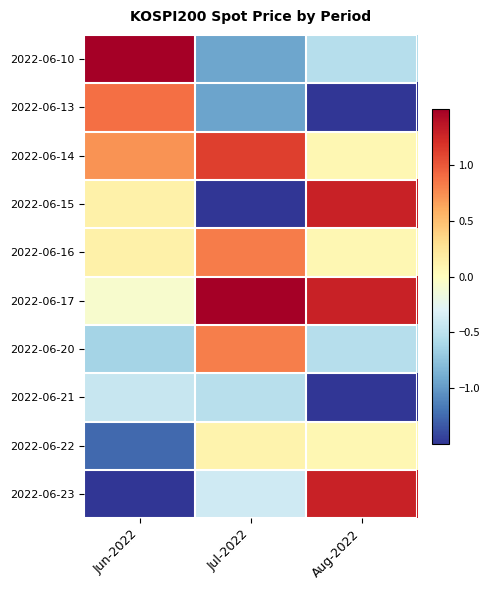

Reading left to right, list all the values displayed in this chart.

2022-06-10: Jun-2022=2.1	Jul-2022=-0.9	Aug-2022=-0.5
2022-06-13: Jun-2022=0.9	Jul-2022=-0.9	Aug-2022=-1.5
2022-06-14: Jun-2022=0.7	Jul-2022=1.1	Aug-2022=0.1
2022-06-15: Jun-2022=0.1	Jul-2022=-1.7	Aug-2022=1.3
2022-06-16: Jun-2022=0.1	Jul-2022=0.8	Aug-2022=0.1
2022-06-17: Jun-2022=-0.1	Jul-2022=1.6	Aug-2022=1.3
2022-06-20: Jun-2022=-0.6	Jul-2022=0.8	Aug-2022=-0.5
2022-06-21: Jun-2022=-0.4	Jul-2022=-0.5	Aug-2022=-1.5
2022-06-22: Jun-2022=-1.3	Jul-2022=0.1	Aug-2022=0.1
2022-06-23: Jun-2022=-1.5	Jul-2022=-0.4	Aug-2022=1.3